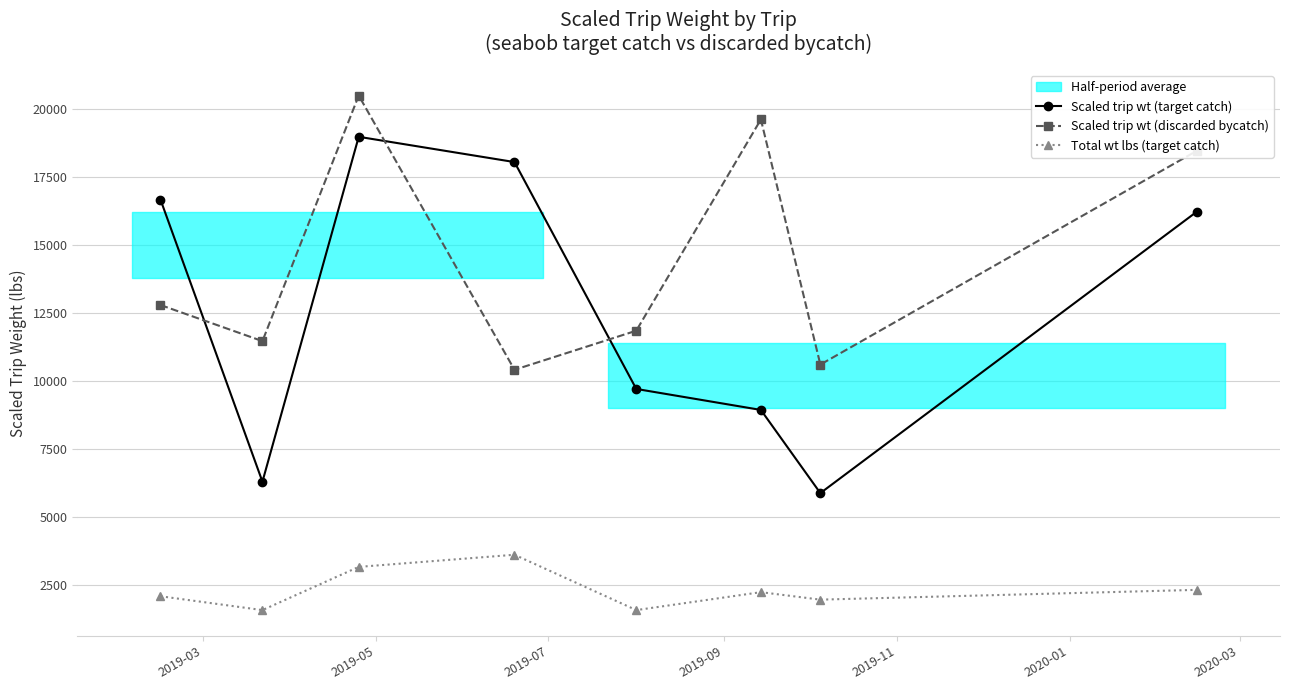

What is the value of the Scaled trip wt (discarded bycatch) point at the 8th from the left?

18478.7